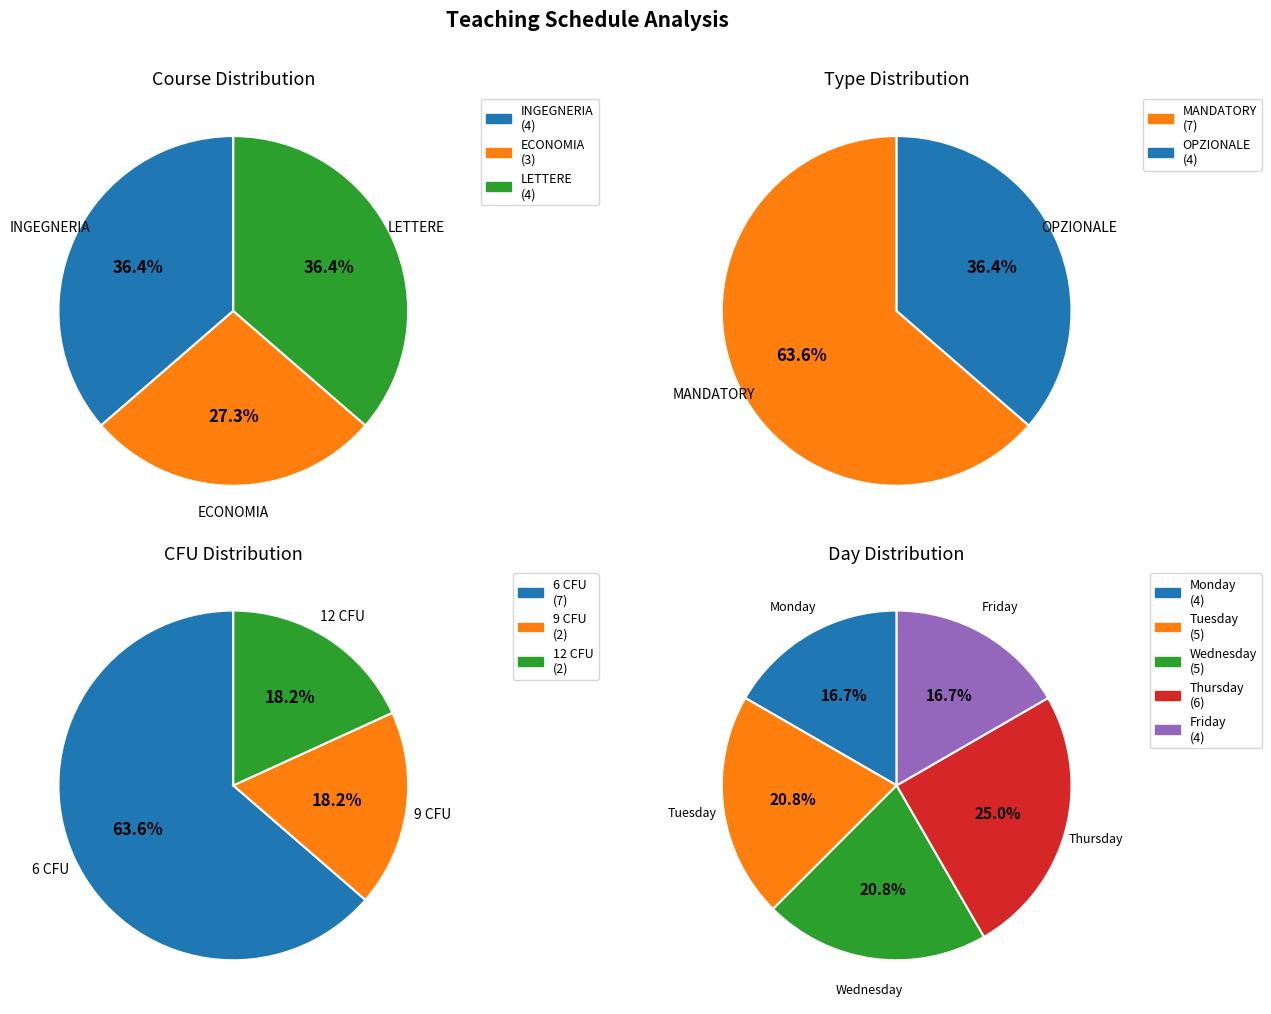

The INGEGNERIA slice represents 36% of the pie. True or false?

True